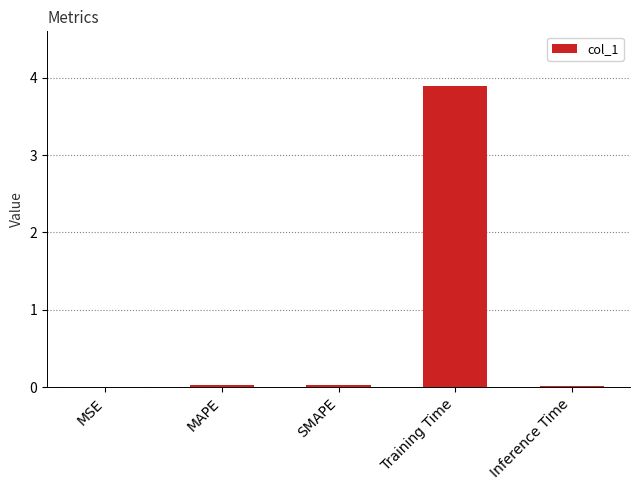

Read the value at Training Time.

3.9